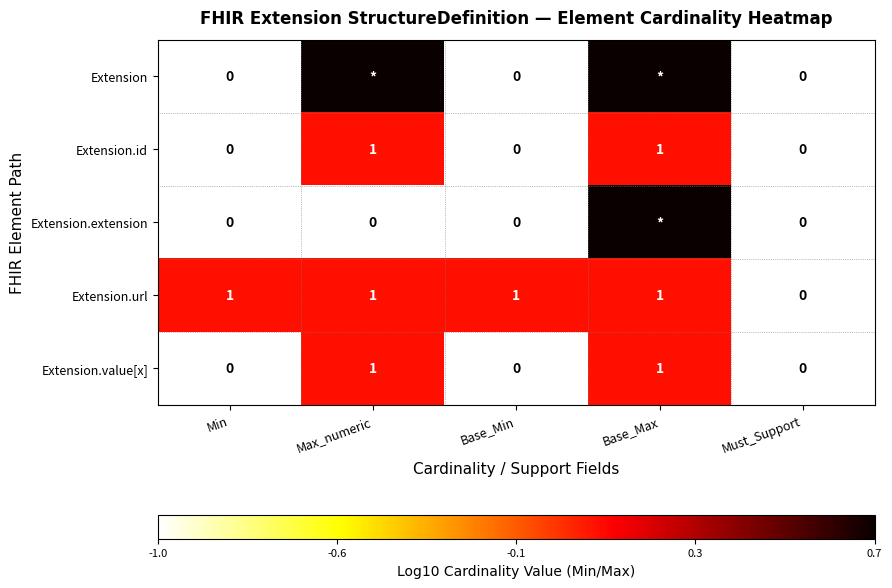

At which label is Extension.url closest to 0?

Must_Support